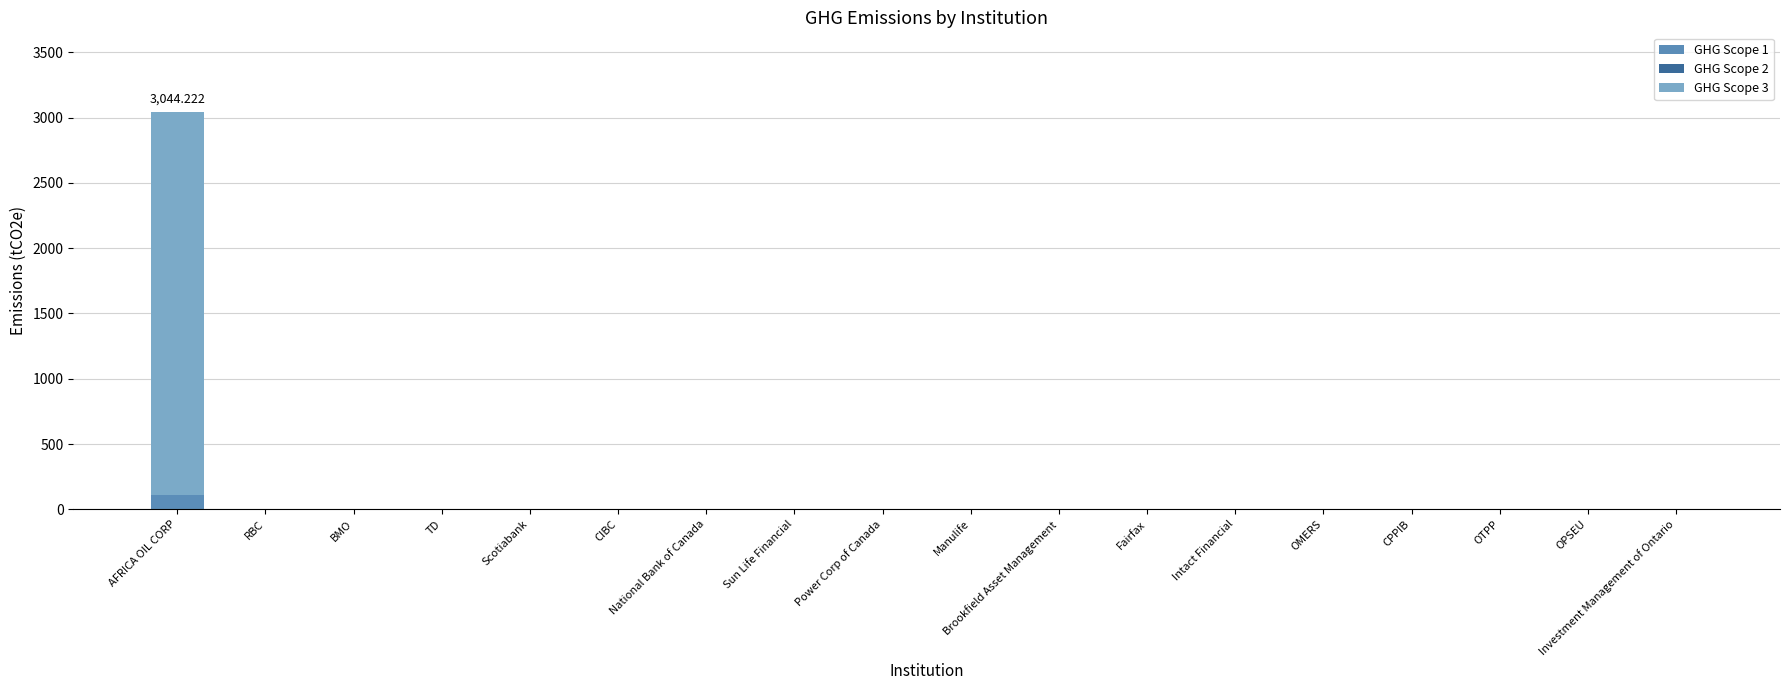

At which category is the sum across all series the highest?

AFRICA OIL CORP